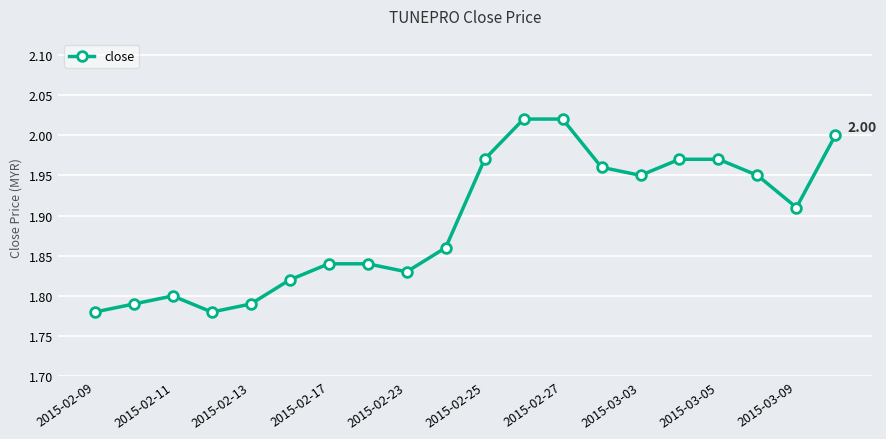

How many interior local valleys (lower than both neighbors) does the data have?

4